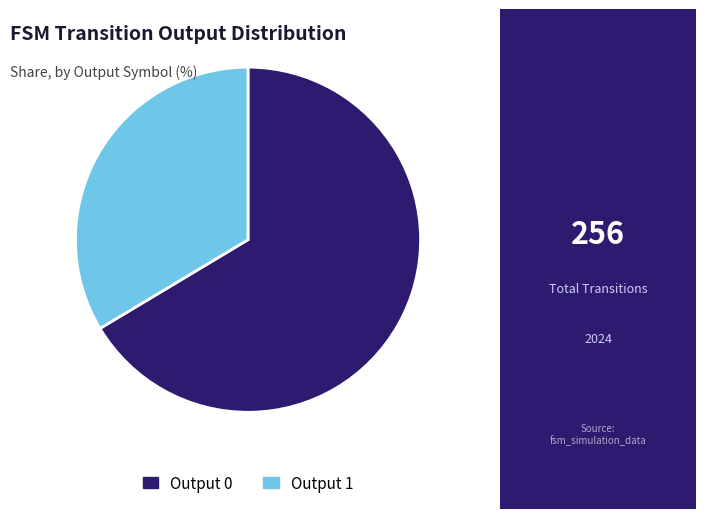

Rank the categories by value from highest to lowest.

Output 0, Output 1